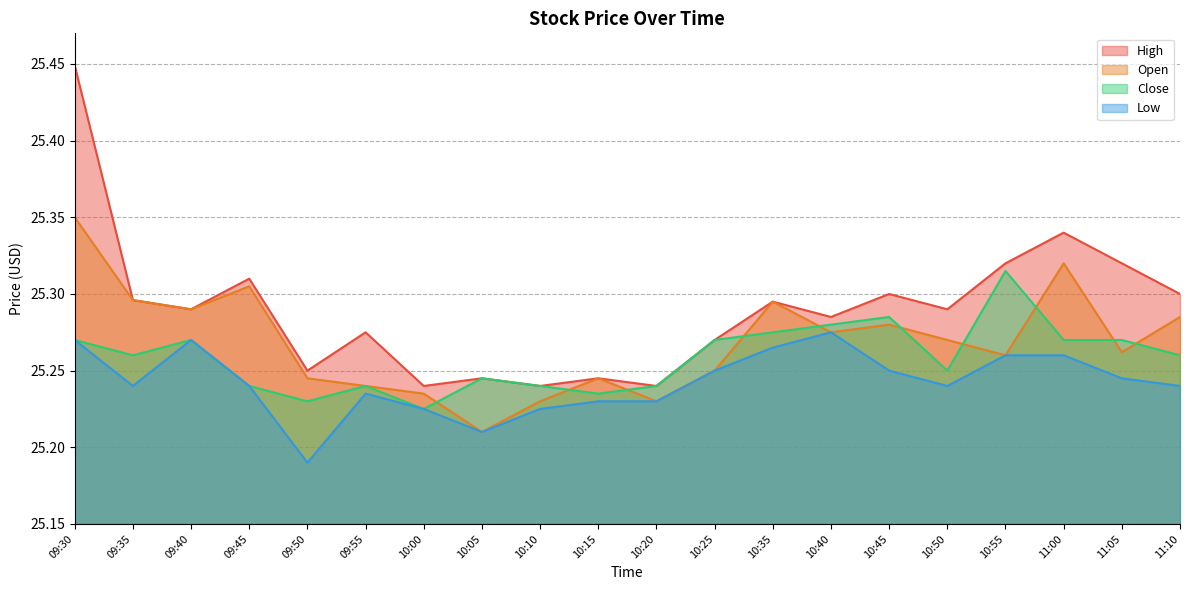

What is the label of the 6th point from the left?

09:55